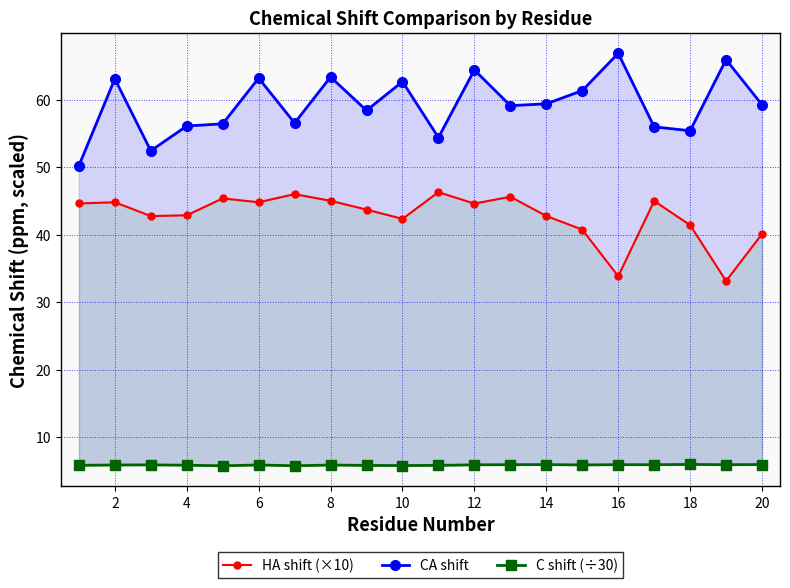

What is the value of the HA shift (×10) point at the 20th from the left?

40.1